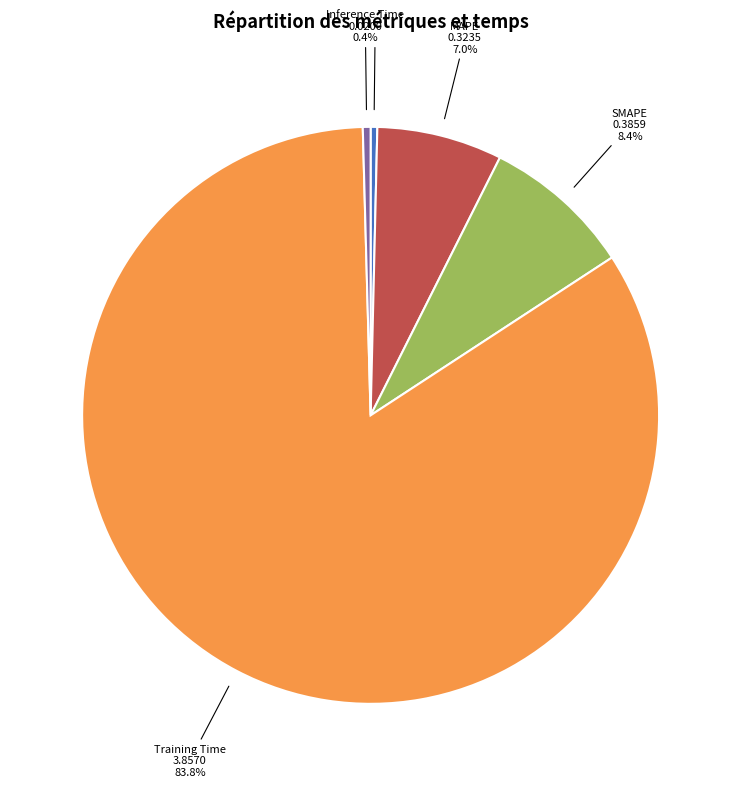

To the nearest percent, what percentage of the pie is Training Time?

84%